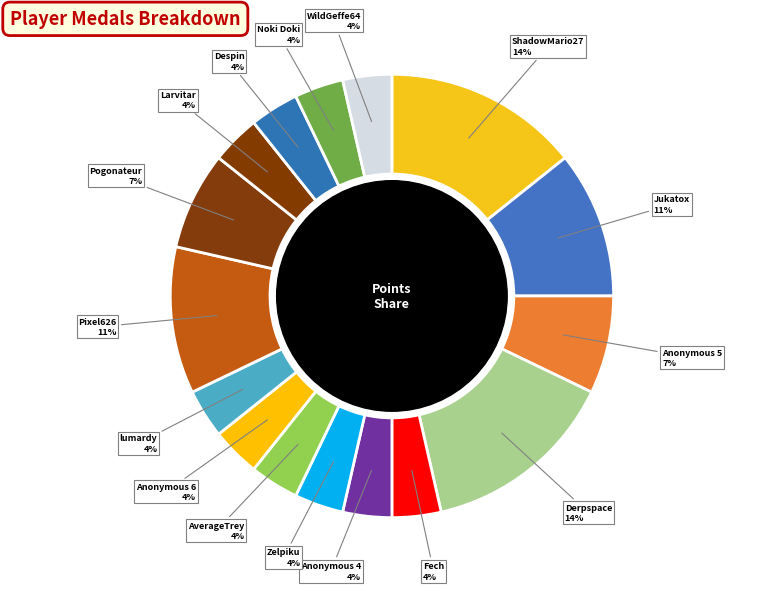

Does any single category account for the majority?

No